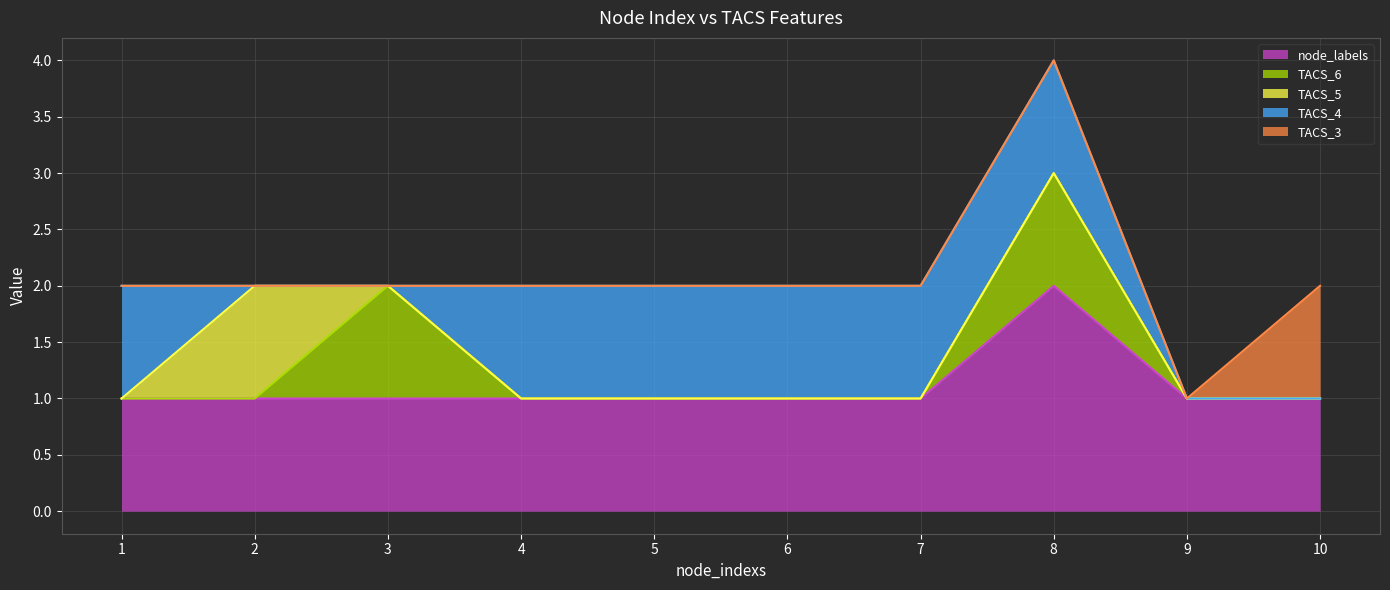

True or false: node_labels has a value of 1 at 3.

True